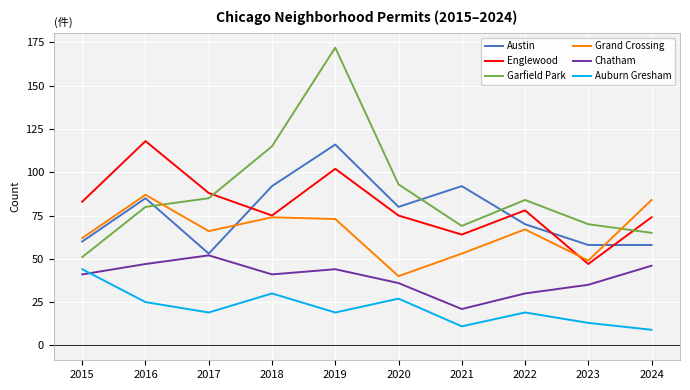

True or false: Grand Crossing and Auburn Gresham cross at least once.

False